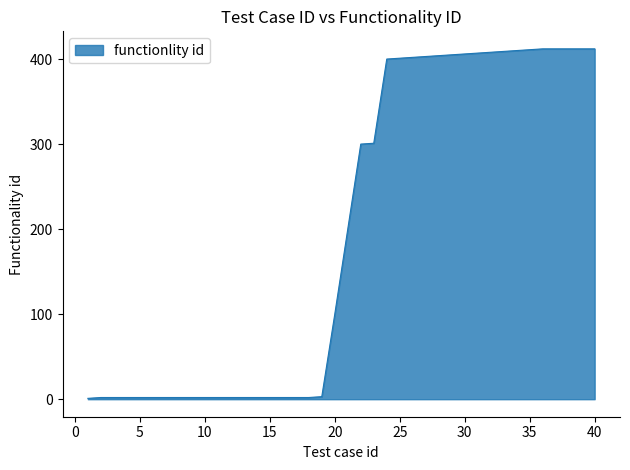

What is the difference between the maximum and minimum values?

411